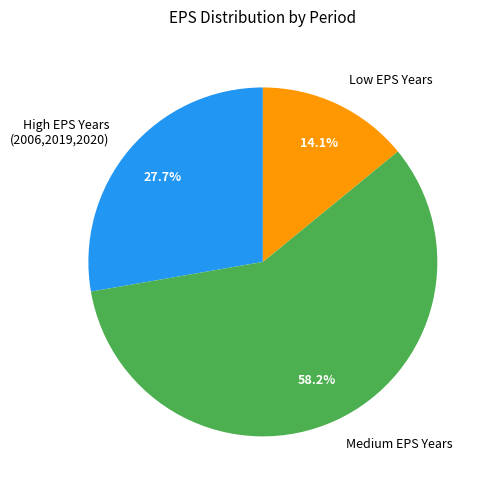

How many segments does this pie chart have?

3